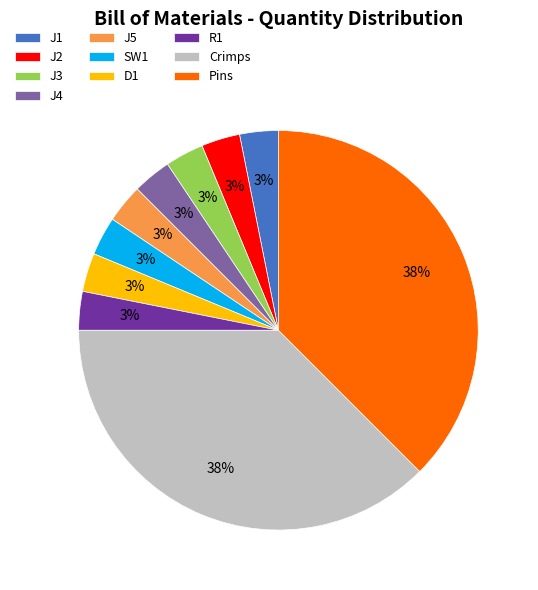

Is it true that J2 is 3% of the pie?

True